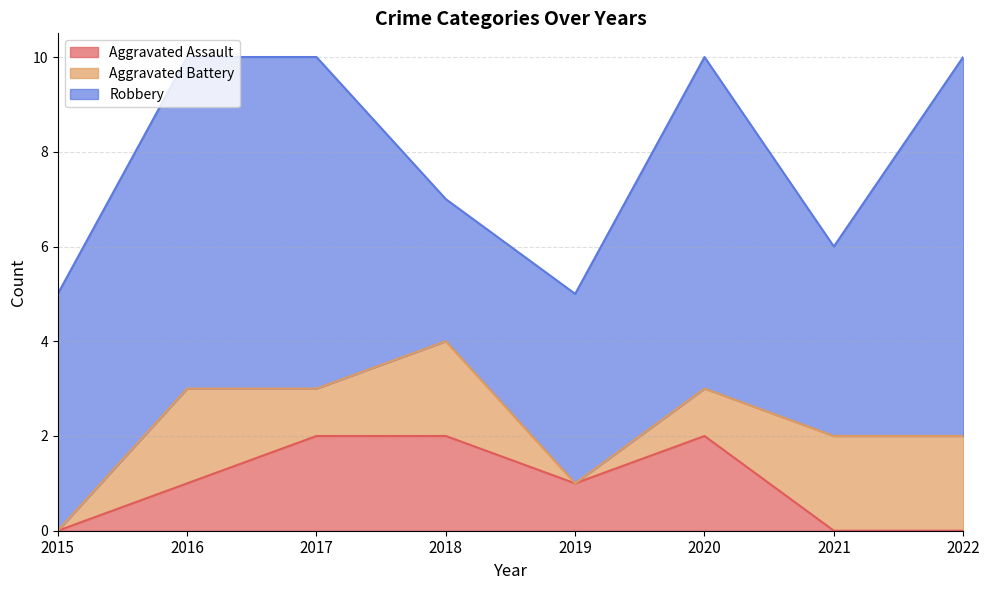

How many values in the Robbery series exceed 7?

1